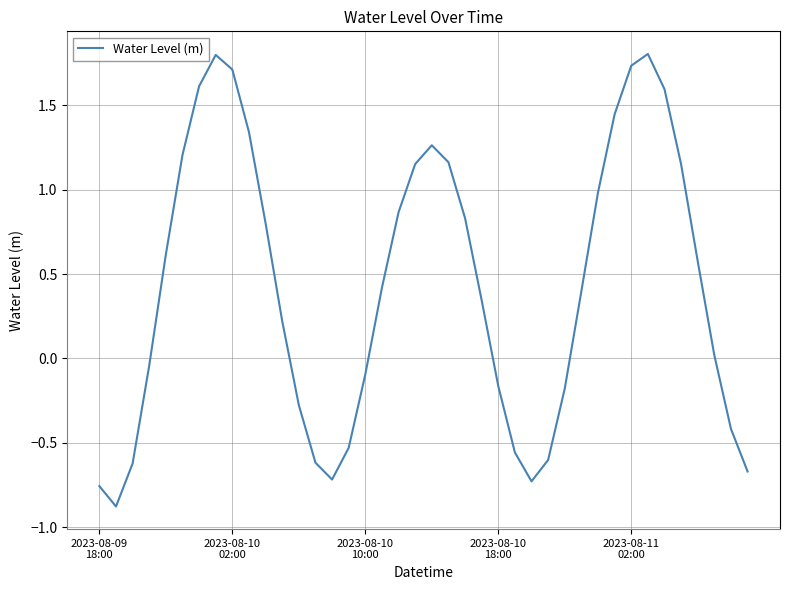

What is the smallest value displayed?

-0.9